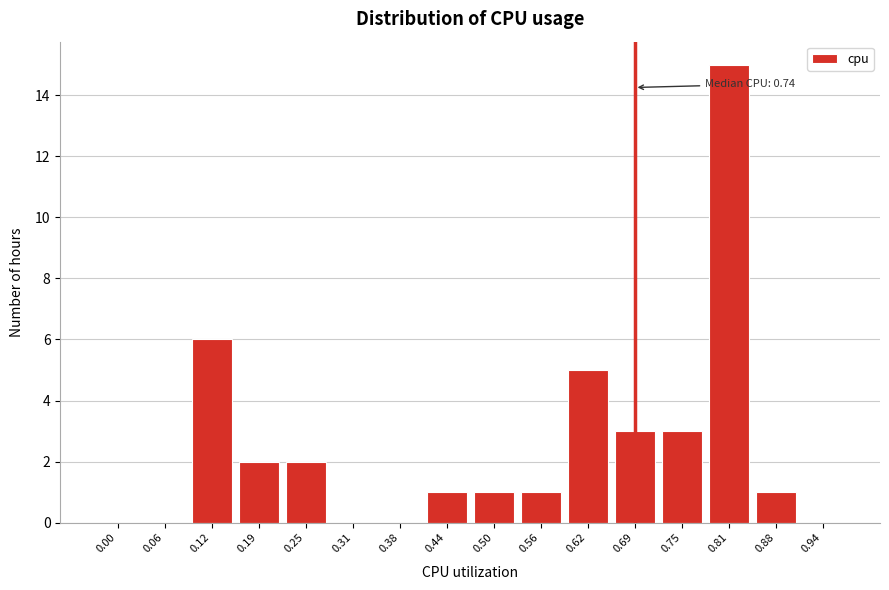

Reading left to right, extract all data points from this chart.

0.00=0	0.06=0	0.12=6	0.19=2	0.25=2	0.31=0	0.38=0	0.44=1	0.50=1	0.56=1	0.62=5	0.69=3	0.75=3	0.81=15	0.88=1	0.94=0